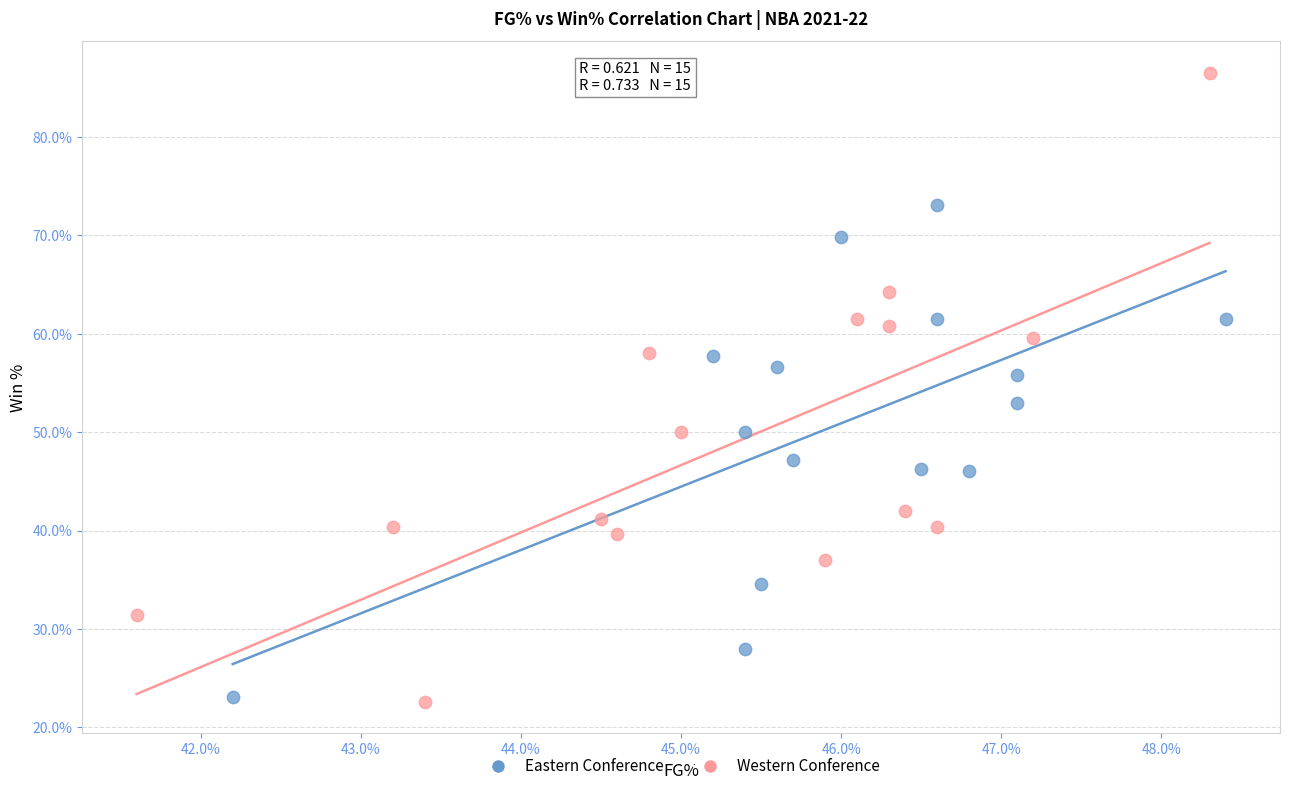

What are all the series names shown in the legend?

Eastern Conference, Western Conference